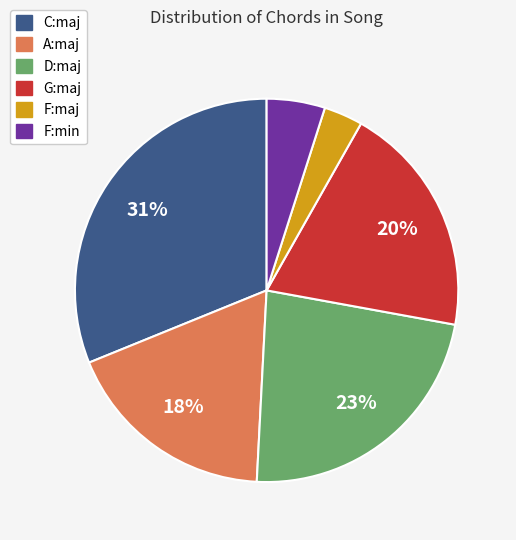

What is the smallest slice in the pie chart?

F:maj